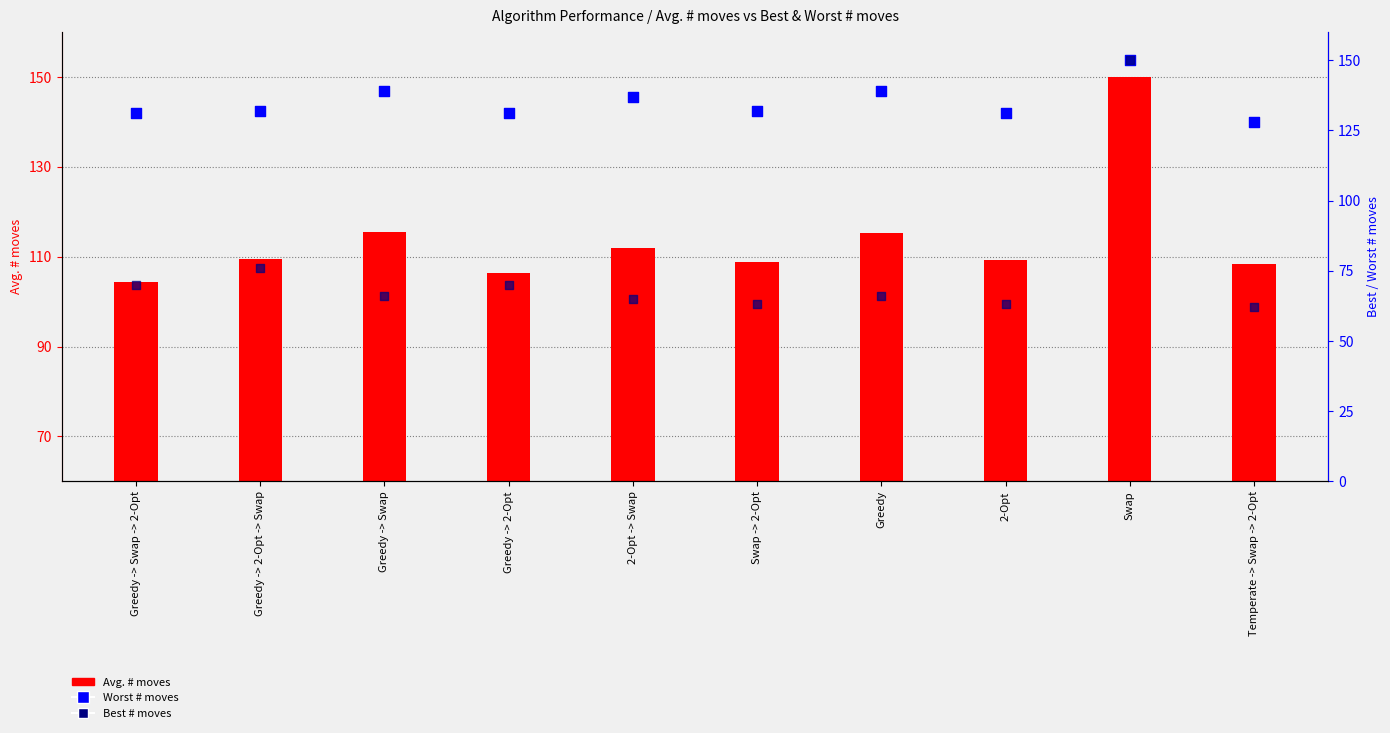

At how many categories does at least one series exceed 96?

10